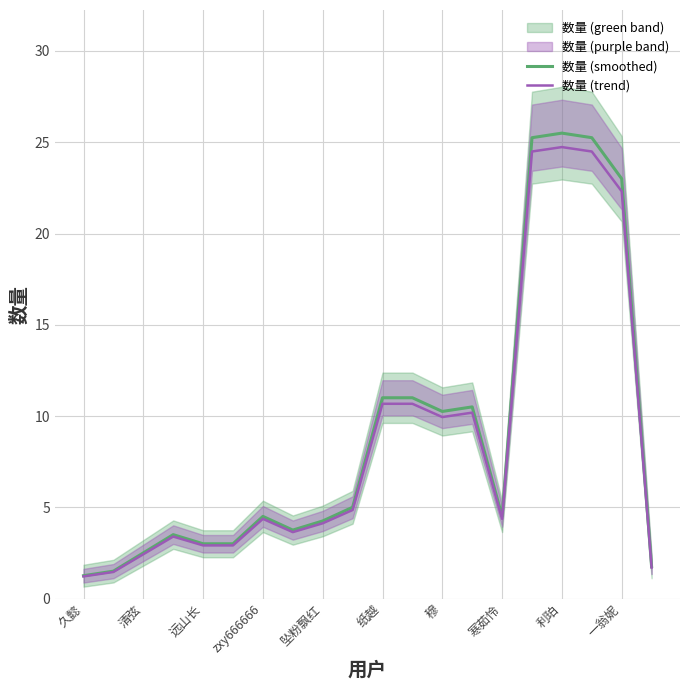

True or false: 数量 (trend) has a value of 24.7 at 利珀.

True